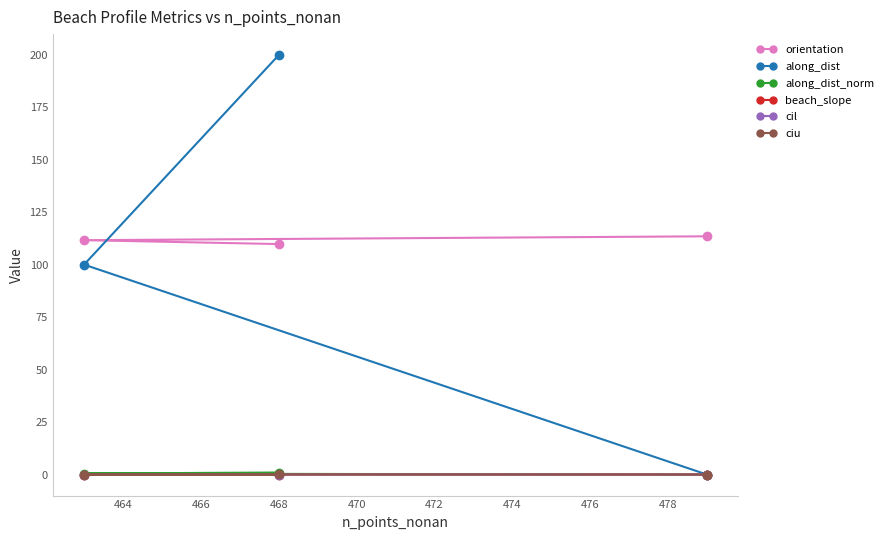

Which series changed the most between 462 and 464?

along_dist